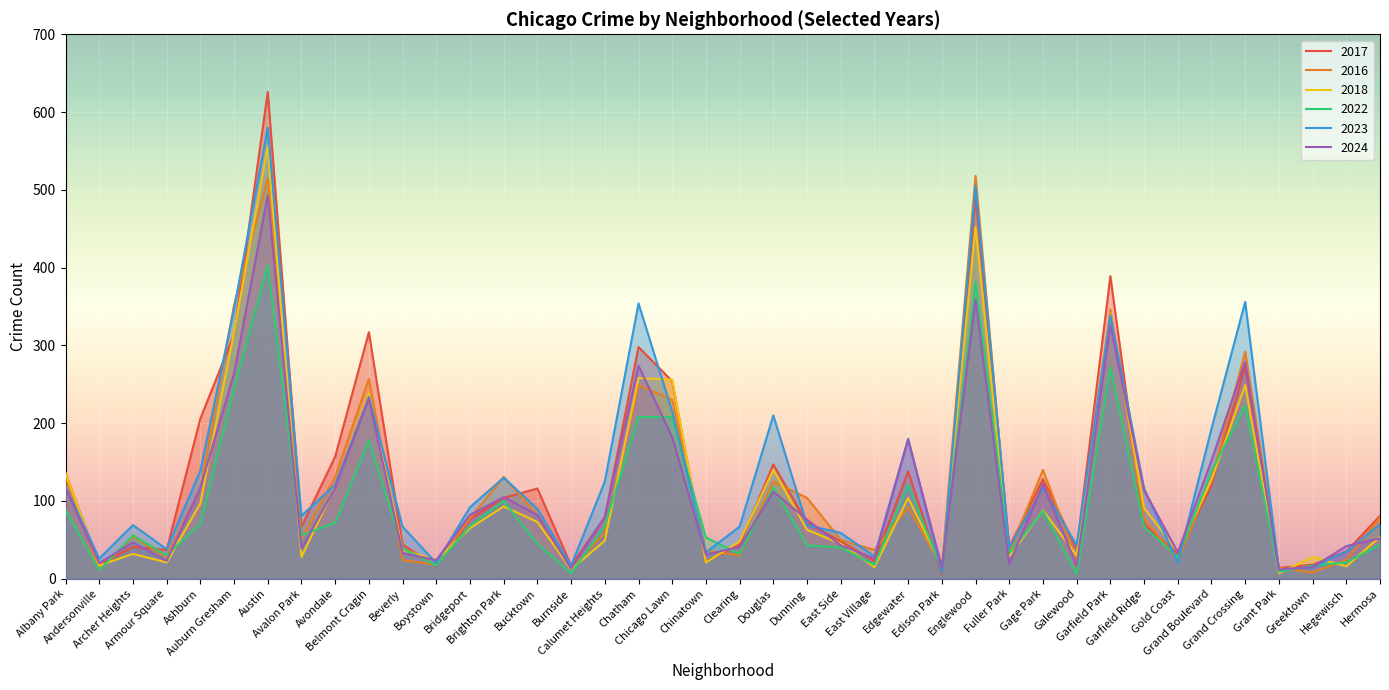

Which series ends up on top after the final intersection of 2022 and 2017?

2017